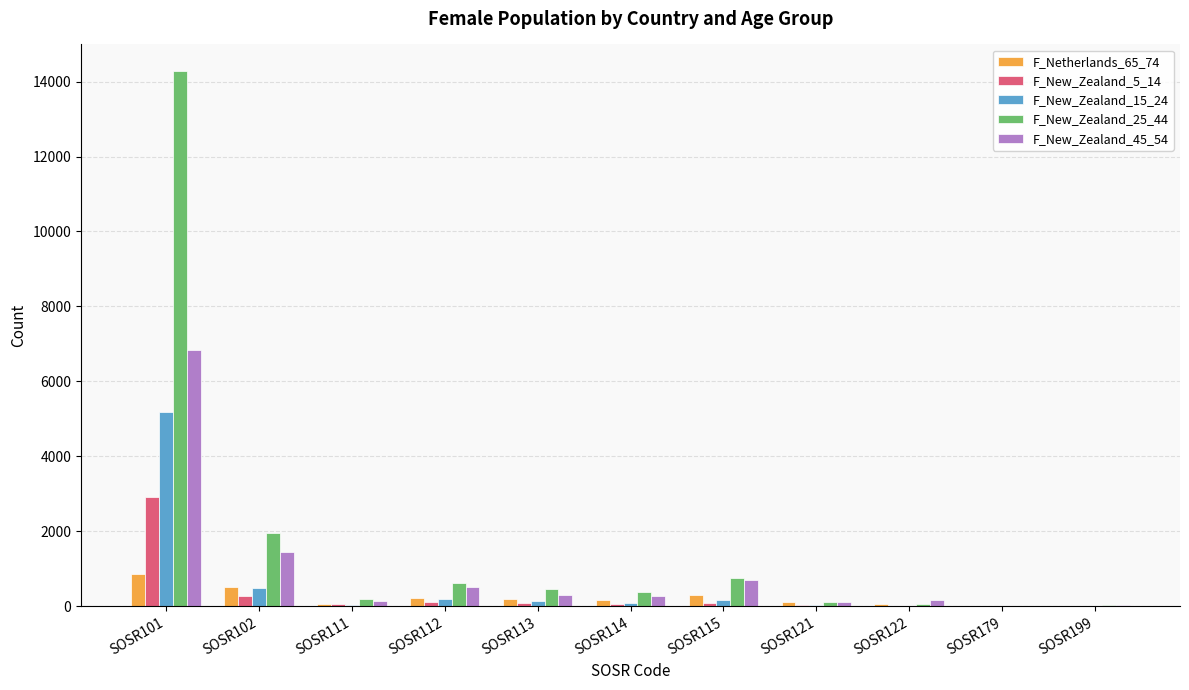

Which label corresponds to the largest value in the chart?

SOSR101